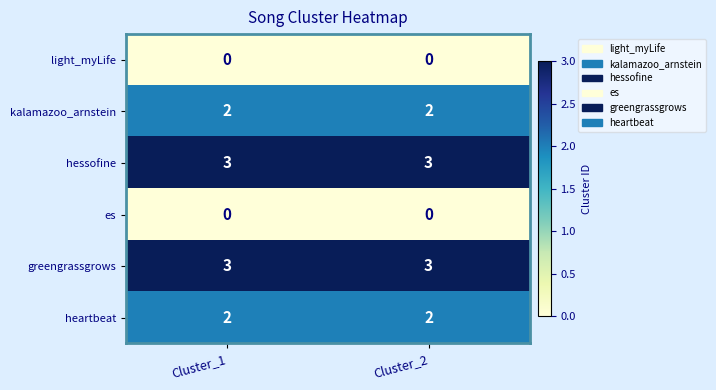

What is the maximum value shown in the chart?

3